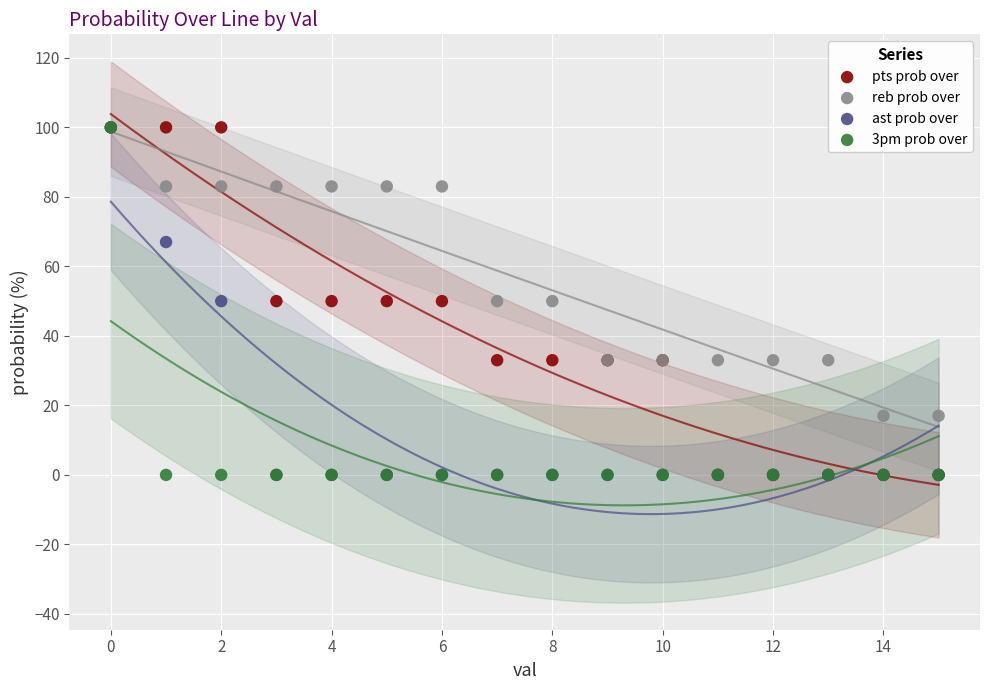

What are all the series names shown in the legend?

pts prob over, reb prob over, ast prob over, 3pm prob over